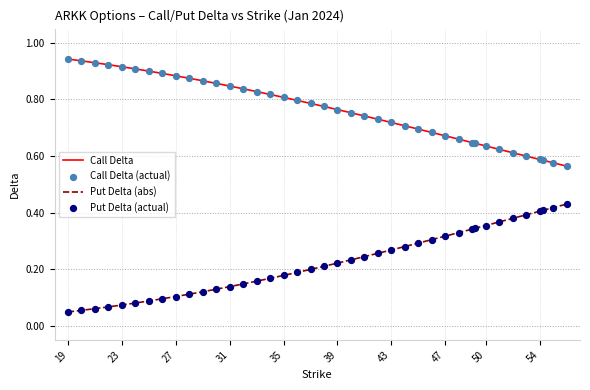

True or false: Call Delta and Put Delta (abs) cross at least once.

False